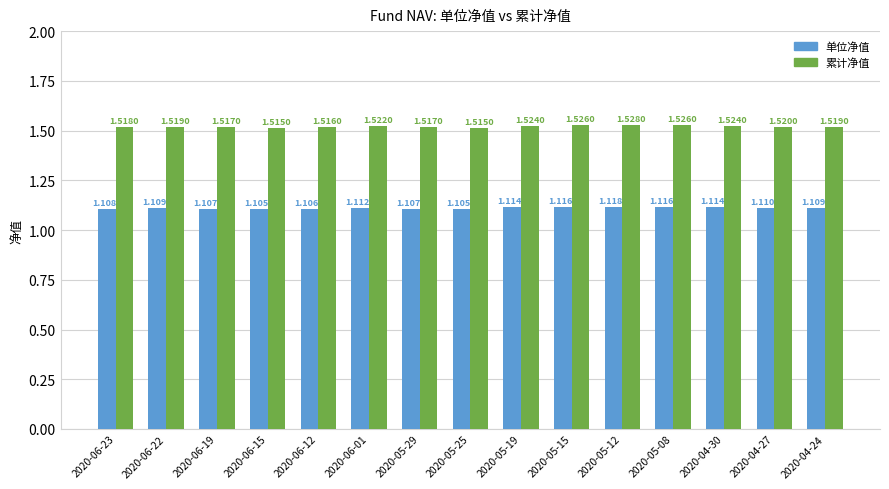

What is the label of the 9th bar from the left?

2020-05-19